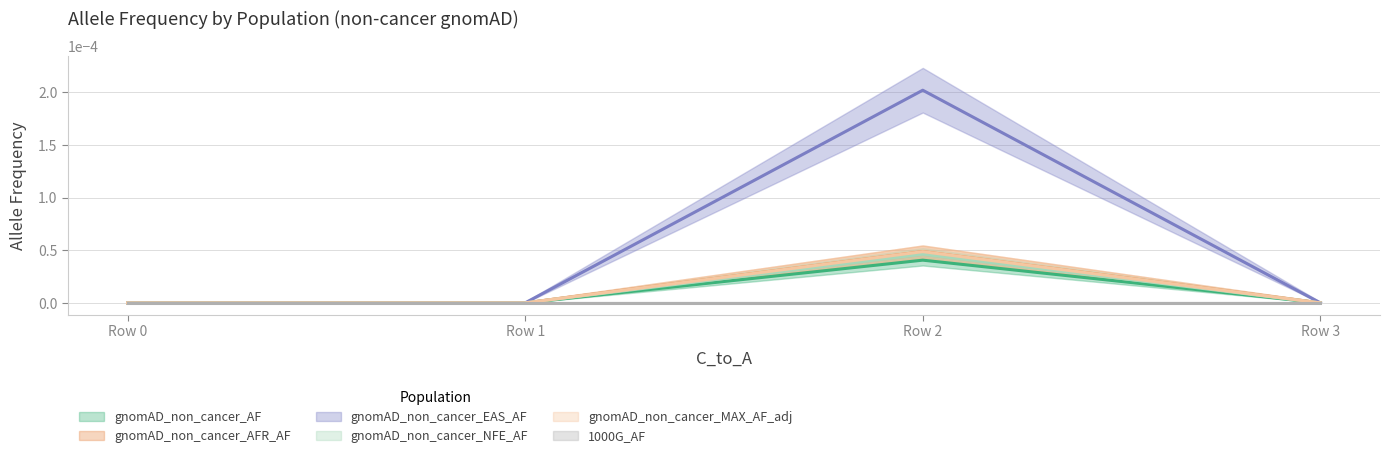

True or false: gnomAD_non_cancer_NFE_AF and gnomAD_non_cancer_EAS_AF intersect in this chart.

False